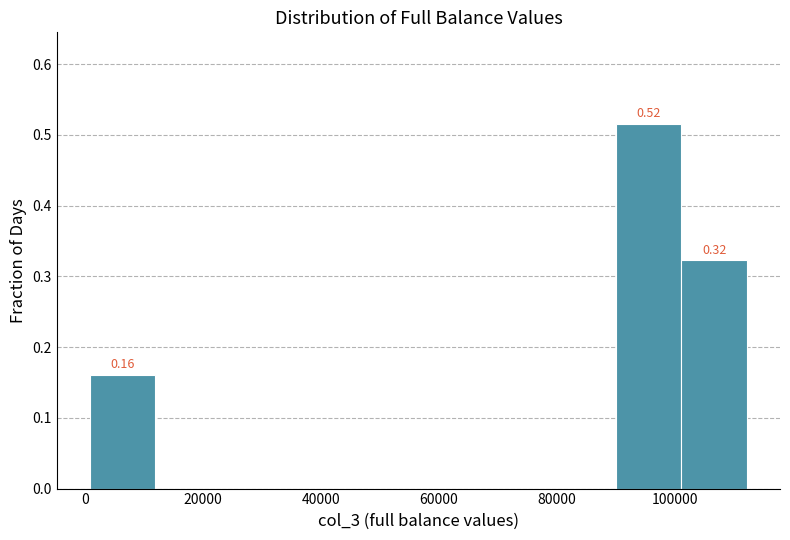

Which range on the x-axis has the tallest bar?

90000 to 102000